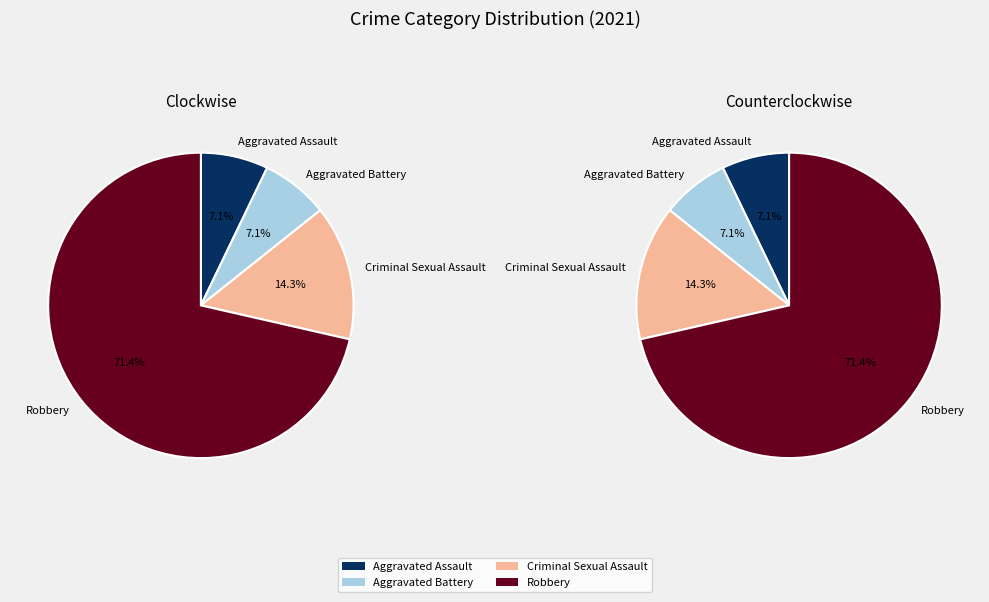

Is Robbery the majority of the pie?

Yes